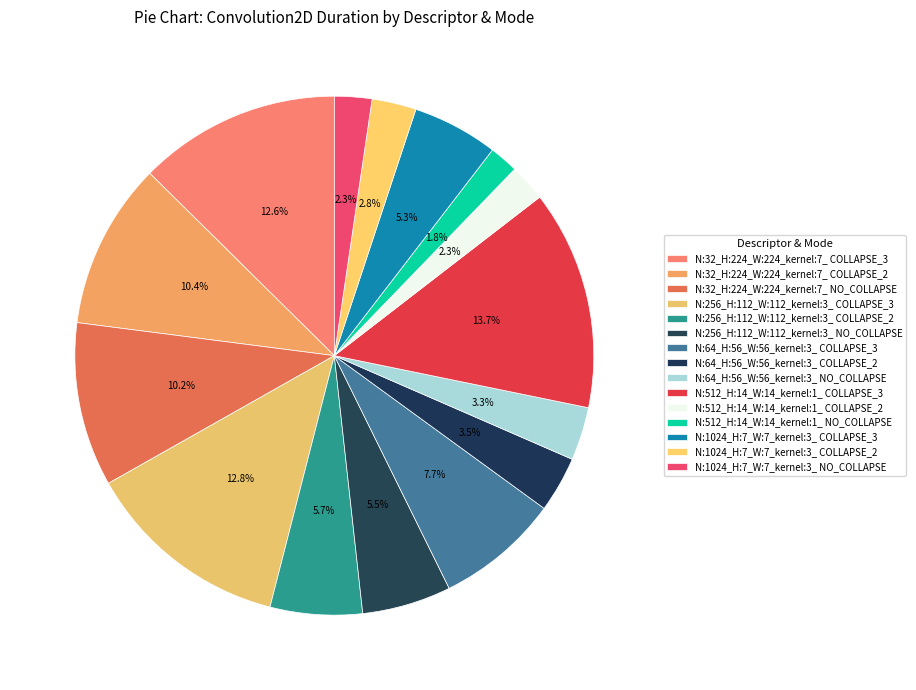

Count the number of slices in the pie.

15